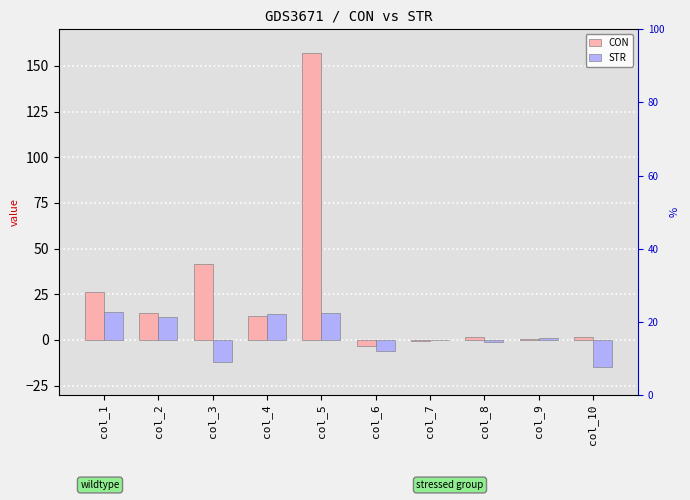

How many values in CON are above zero?

8